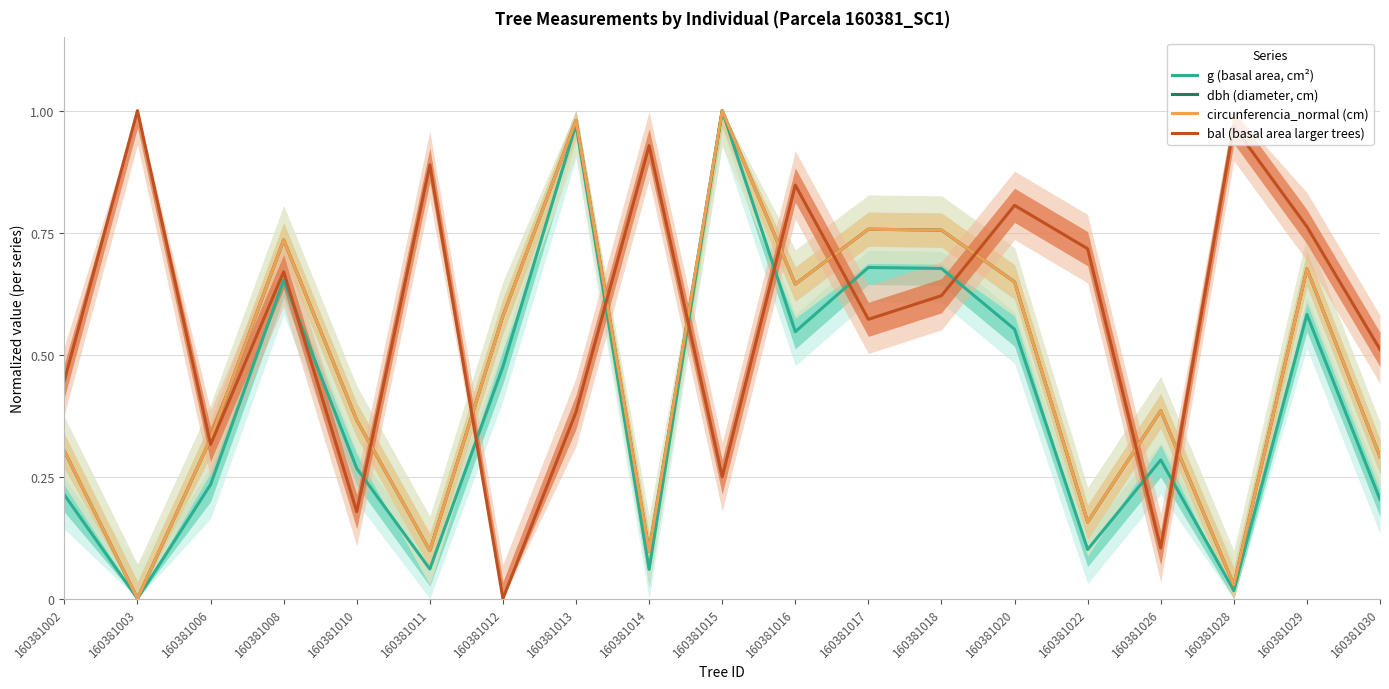

Between 160381013 and 160381020, which is larger?

160381013